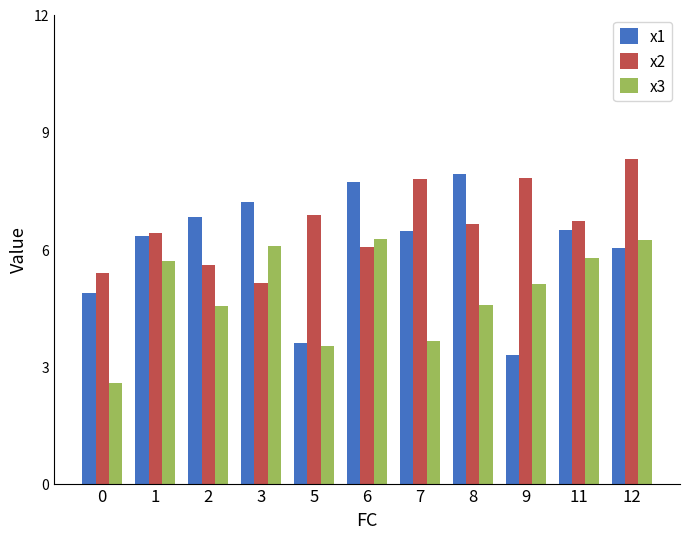

The x3 series shows 2.6 at 0. True or false?

True